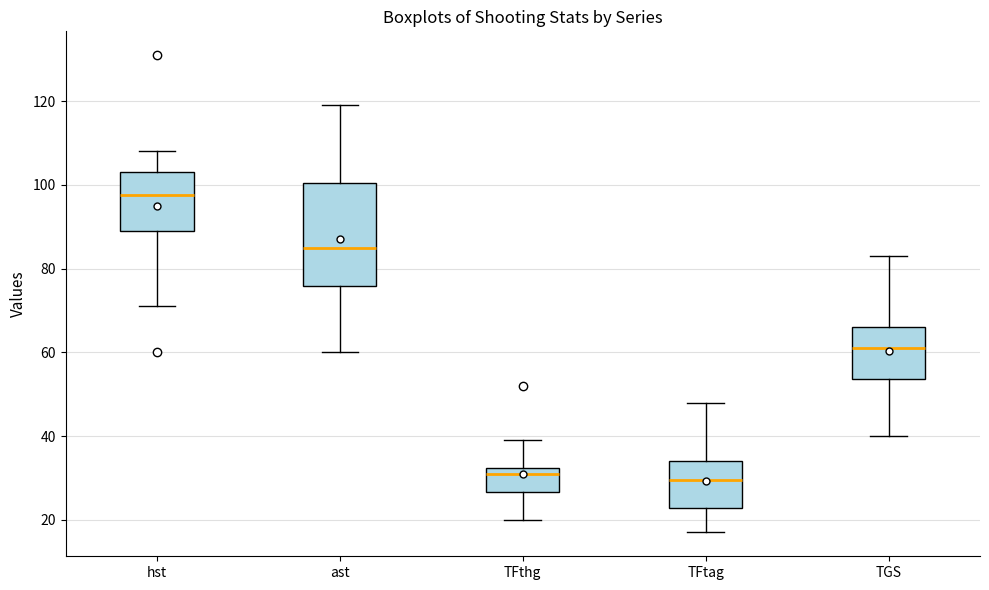

Reading left to right, transcribe this box plot: for each box, give where its median line is, the range the box spans, and where its two whiskers end, as read against the y-axis. The values are not printed on the chart, so give them approximately, as read against the axis.

hst: median 98, box 90 to 104, whiskers 72 to 108
ast: median 86, box 76 to 100, whiskers 60 to 120
TFthg: median 32 (just below the box's upper edge), box 26 to 32, whiskers 20 to 40
TFtag: median 30, box 22 to 34, whiskers 18 to 48
TGS: median 62, box 54 to 66, whiskers 40 to 84